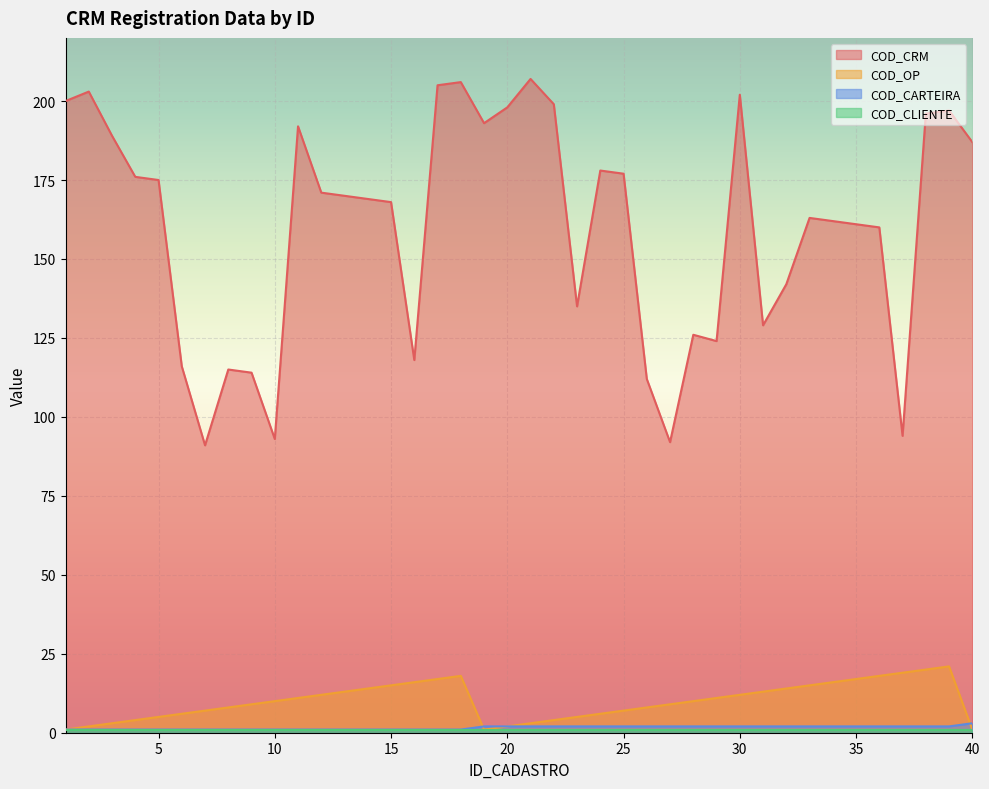

How many data points in COD_CARTEIRA are above 2?

1